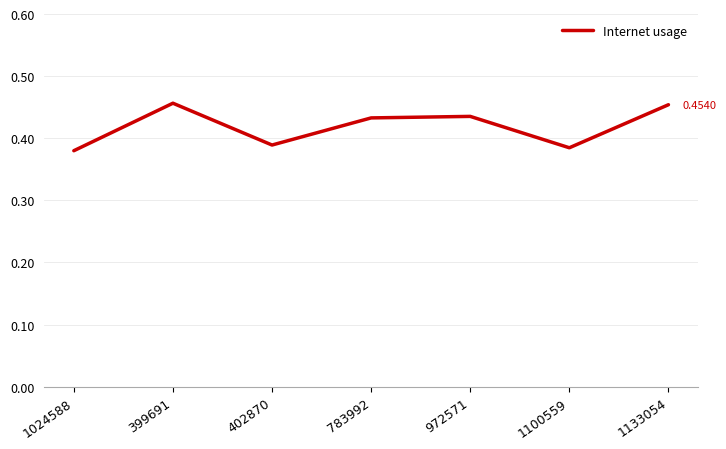

What is the sum of all values?

2.9